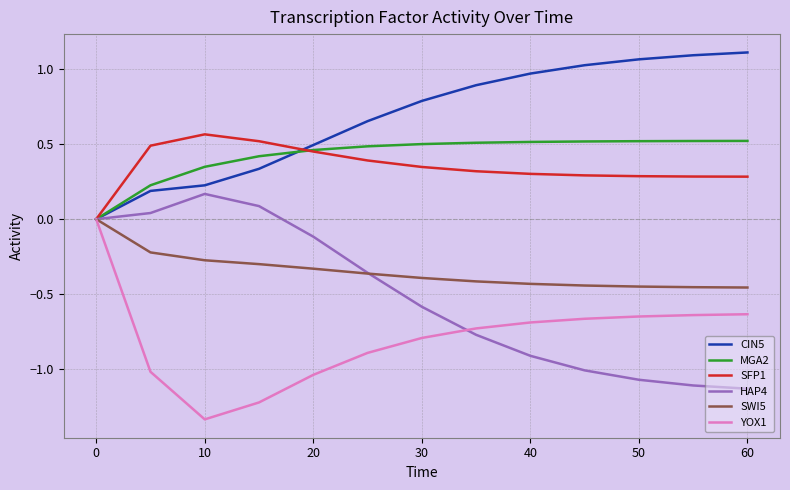

Which category has the highest value in the HAP4 series?

10